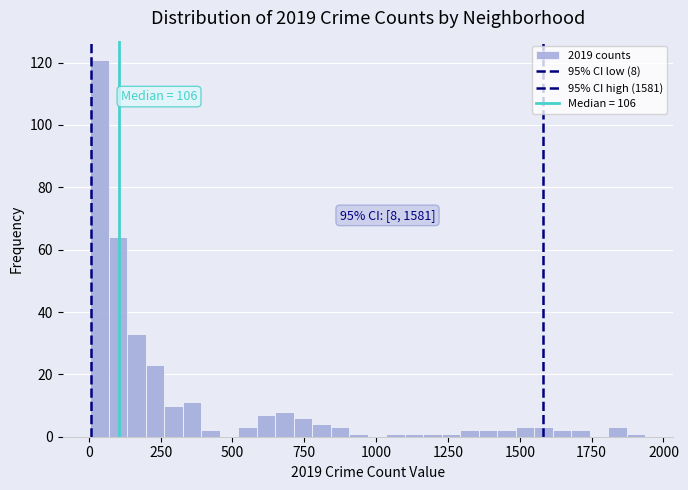

Read against the x-axis, roughly where is the centre of the tallest bar?

50